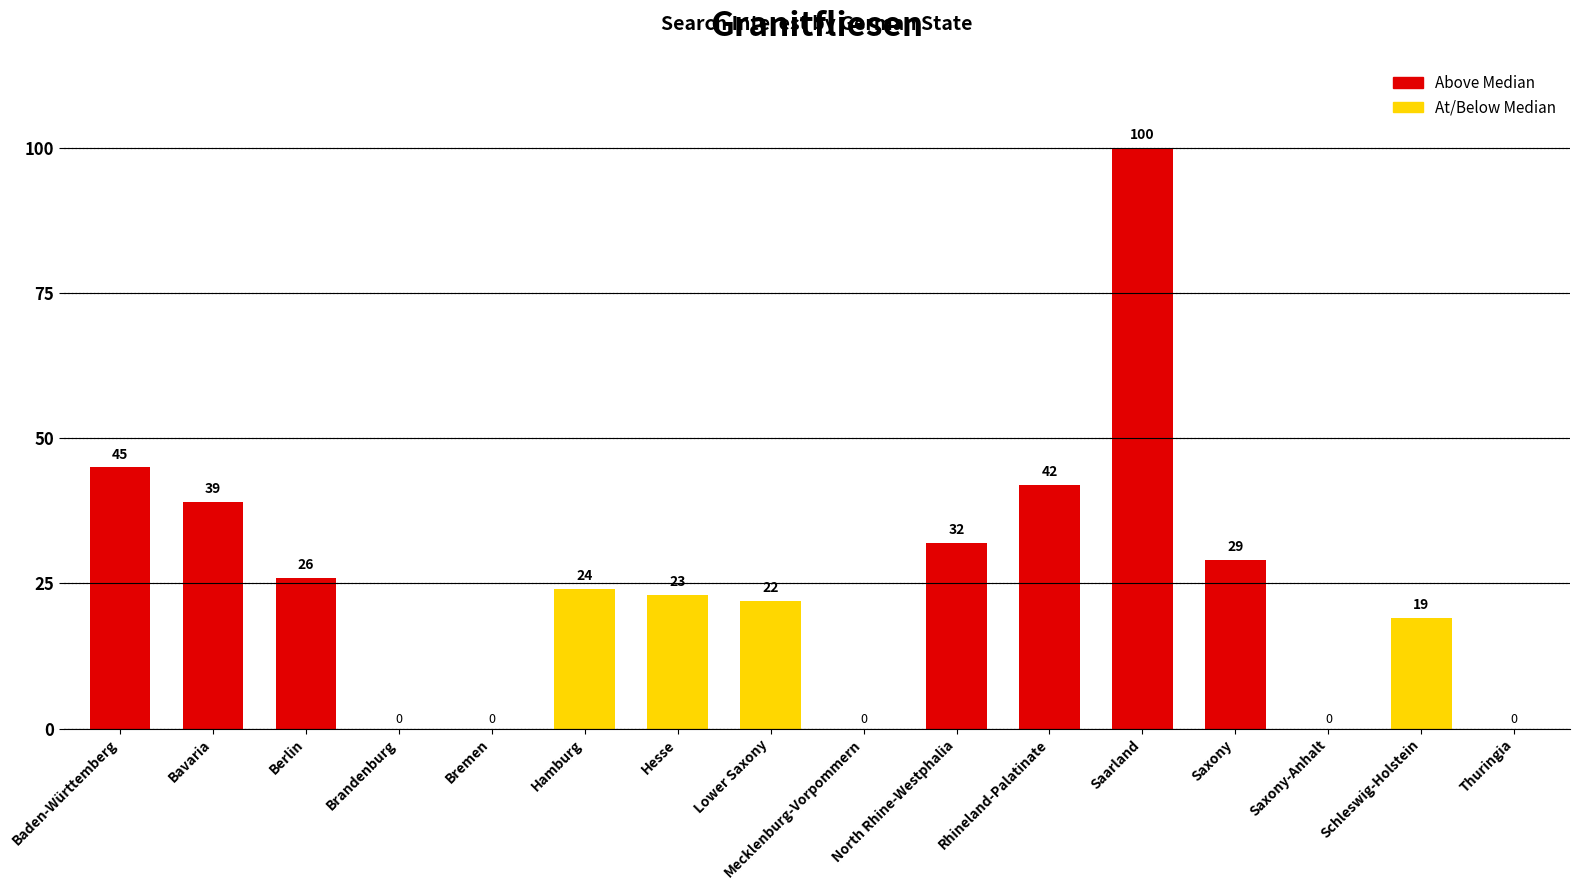

What is the change in value from Baden-Württemberg to Saxony-Anhalt?

-45